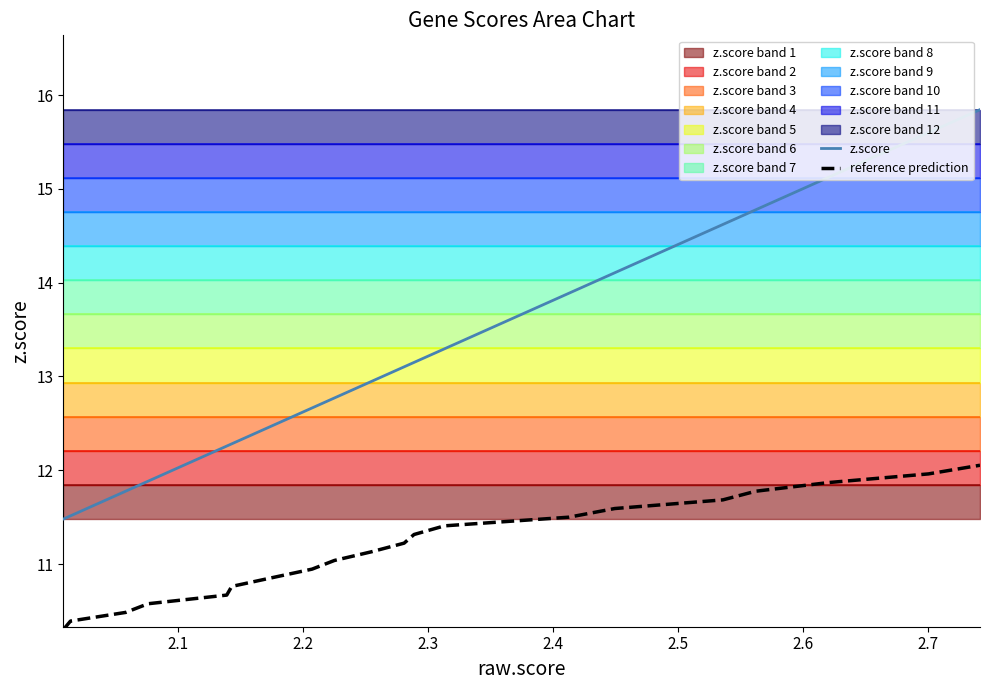

Which series has the largest range (max minus min)?

z.score